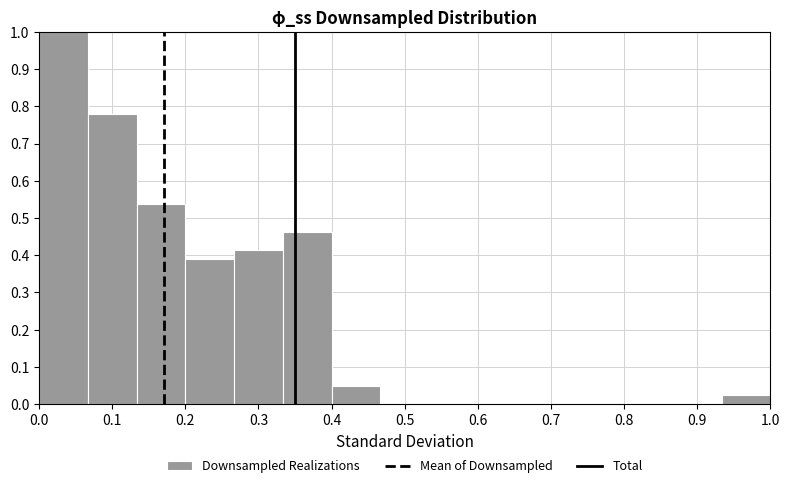

Reading left to right, transcribe this chart: for each bar, give the range it covers on the x-axis and its height. Neither the bar edges nor the heights are printed on the chart, so give them approximately, as read against the axes.

0.00 to 0.07: 1.00
0.07 to 0.13: 0.78
0.13 to 0.20: 0.54
0.20 to 0.27: 0.39
0.27 to 0.33: 0.41
0.33 to 0.40: 0.46
0.40 to 0.47: 0.05
0.47 to 0.53: 0
0.53 to 0.60: 0
0.60 to 0.67: 0
0.67 to 0.73: 0
0.73 to 0.80: 0
0.80 to 0.87: 0
0.87 to 0.93: 0
0.93 to 1.00: 0.02